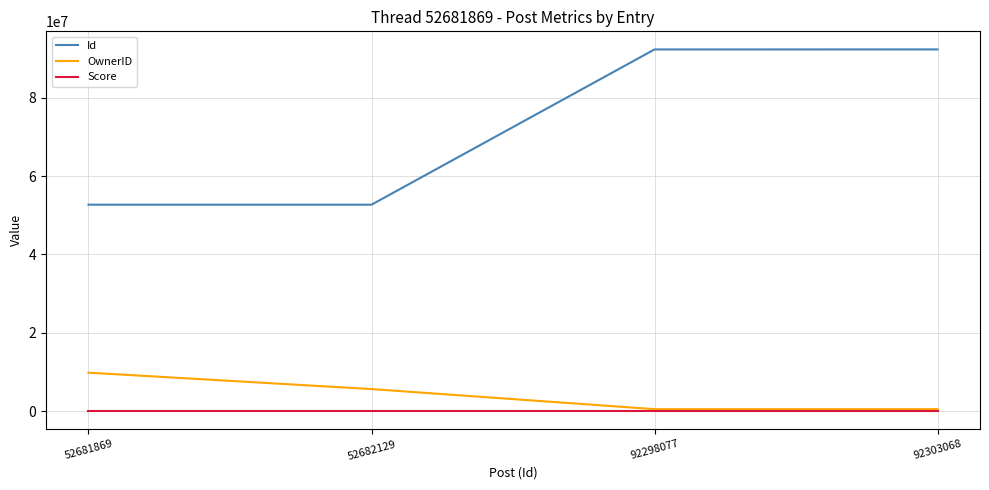

The value of OwnerID at 52682129 is 5630877. True or false?

True